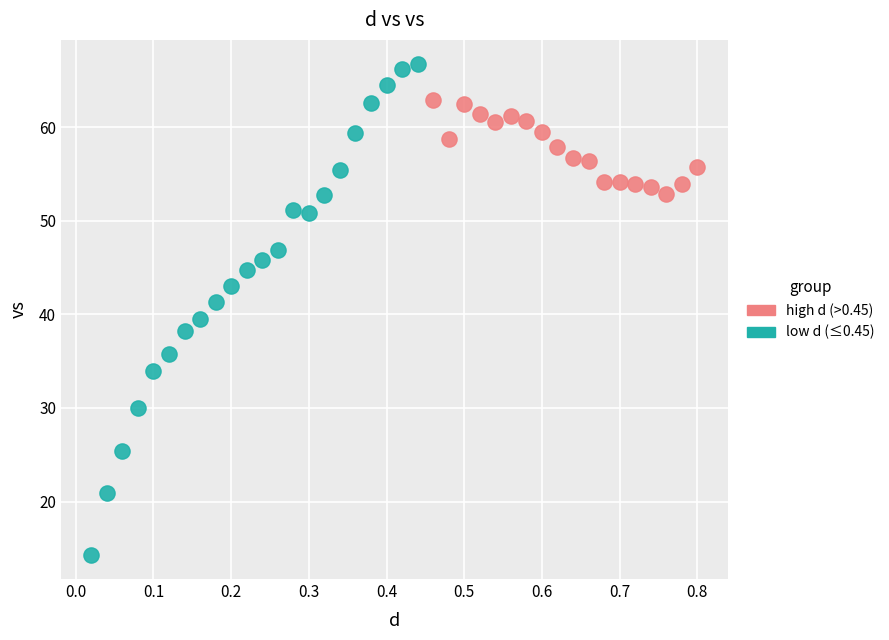

Which series reaches the minimum Y coordinate?

low d (≤0.45)